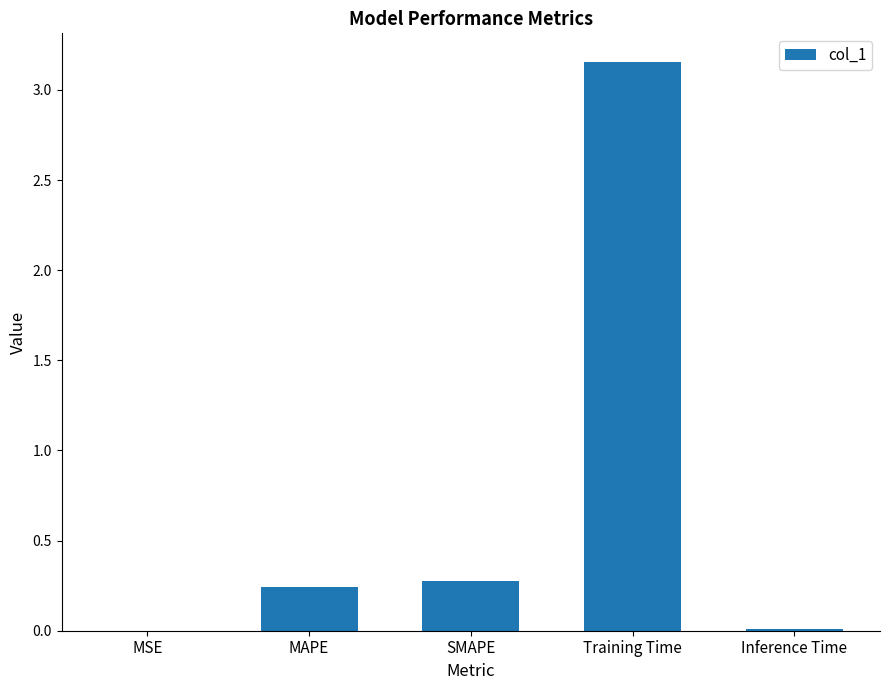

What is the sum of all values?

3.7